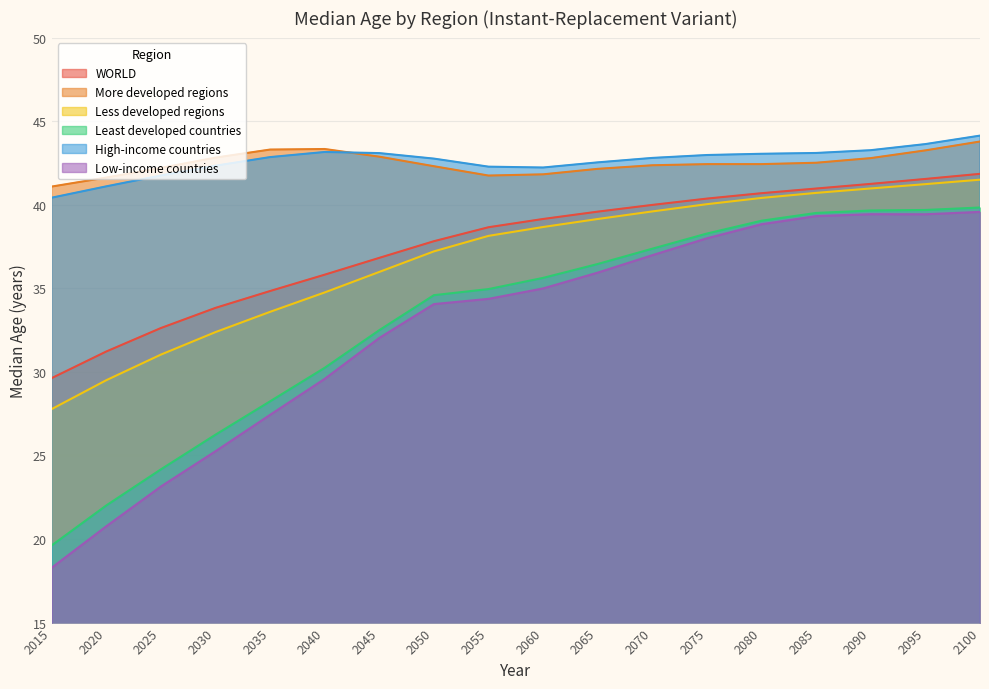

At which category does Low-income countries reach its first local peak?

2090